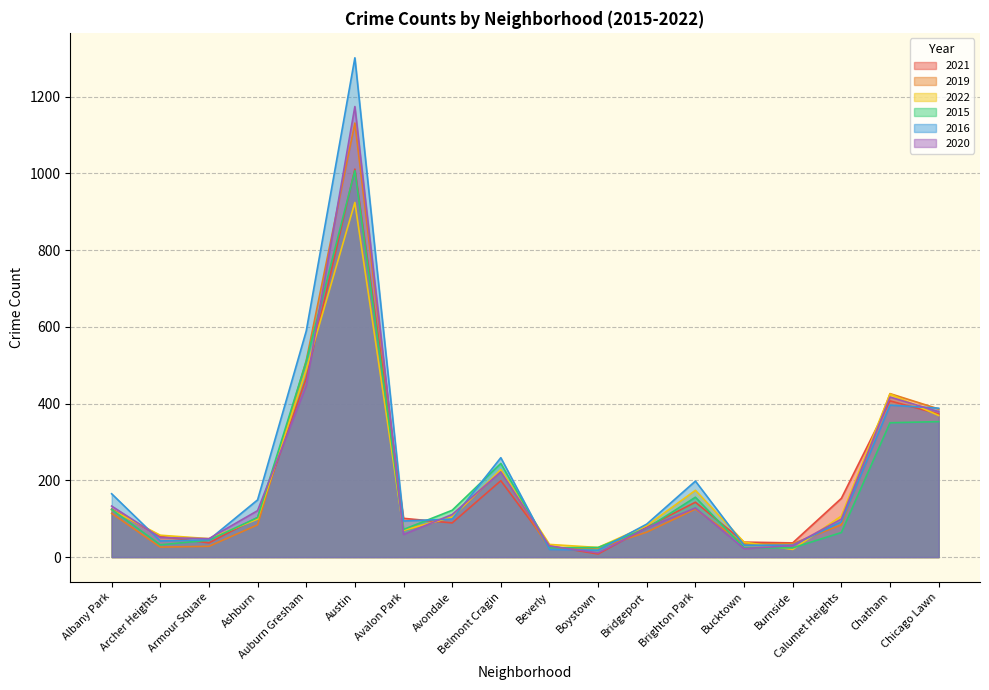

Read the 2016 value at Avondale.

99